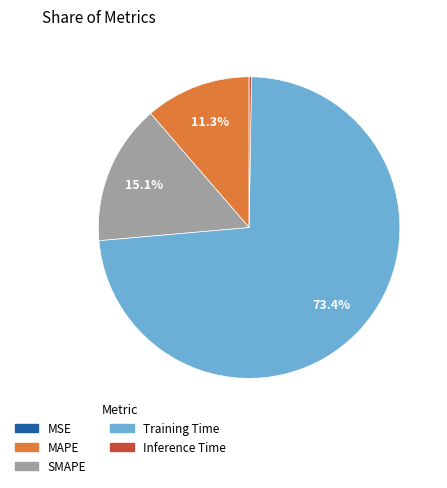

Does Training Time represent more than half of the total?

Yes